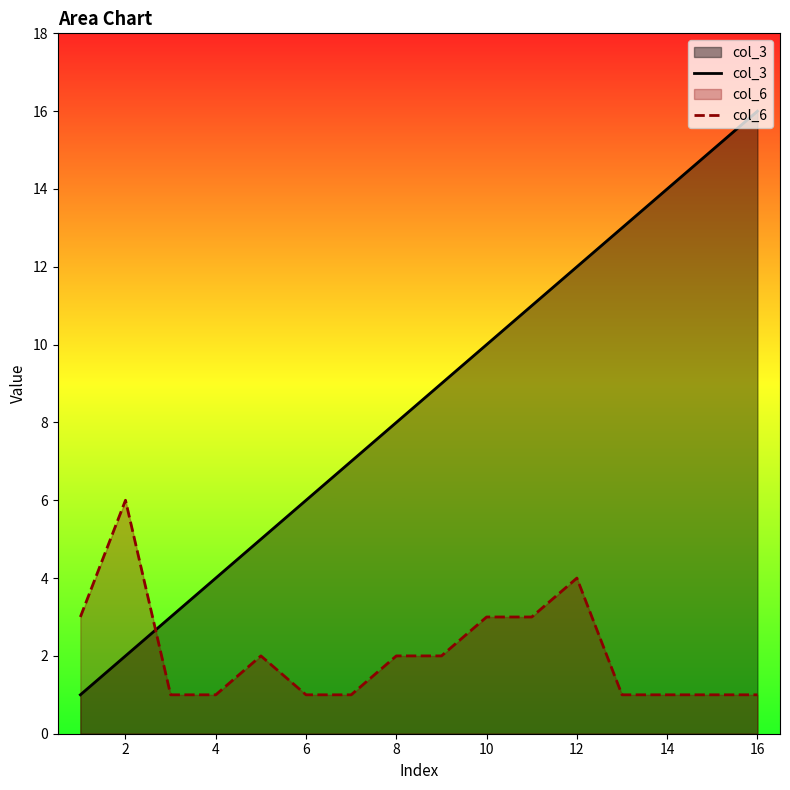

At 14, list the series in order from largest to smallest.

col_3, col_6